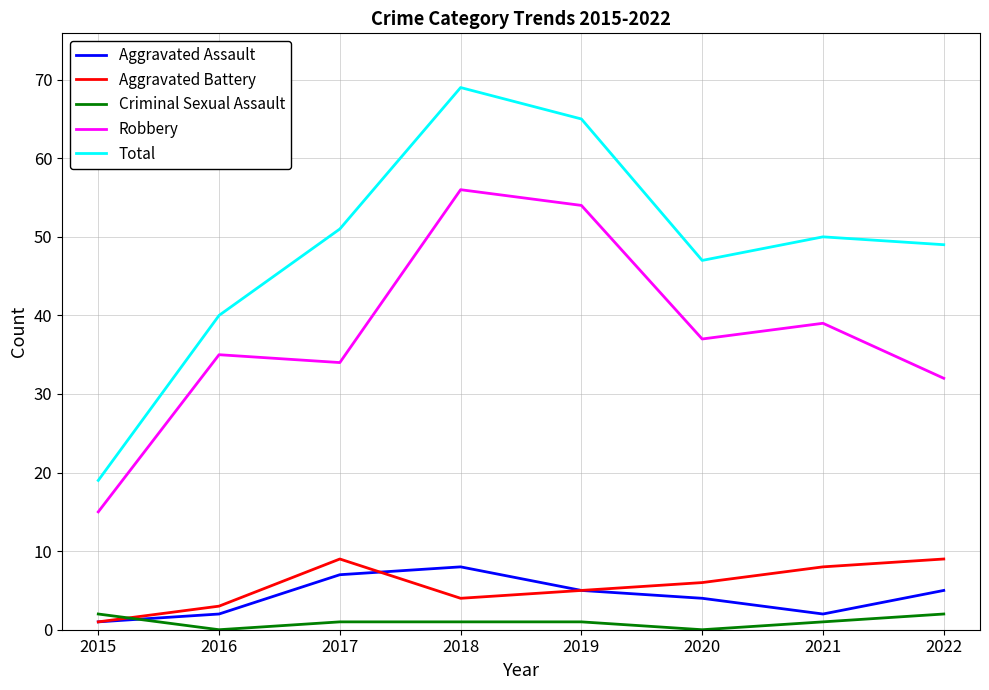

Reading right to left, list all the values displayed in this chart.

Aggravated Assault: 2022=5	2021=2	2020=4	2019=5	2018=8	2017=7	2016=2	2015=1
Aggravated Battery: 2022=9	2021=8	2020=6	2019=5	2018=4	2017=9	2016=3	2015=1
Criminal Sexual Assault: 2022=2	2021=1	2020=0	2019=1	2018=1	2017=1	2016=0	2015=2
Robbery: 2022=32	2021=39	2020=37	2019=54	2018=56	2017=34	2016=35	2015=15
Total: 2022=49	2021=50	2020=47	2019=65	2018=69	2017=51	2016=40	2015=19